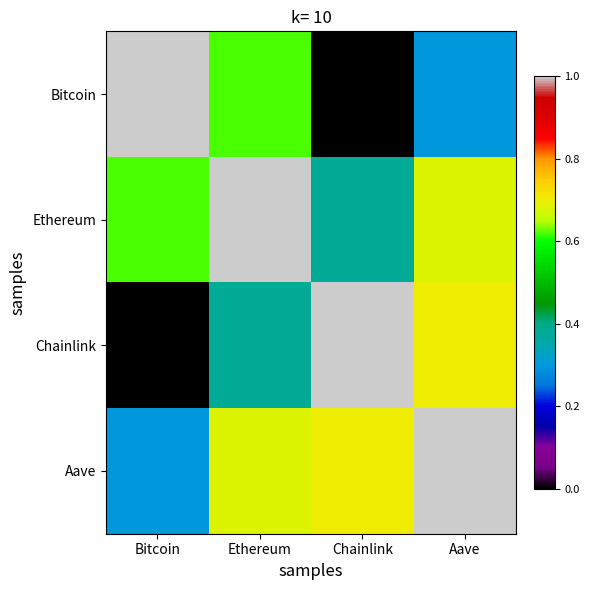

Count the number of categories in the chart.

4